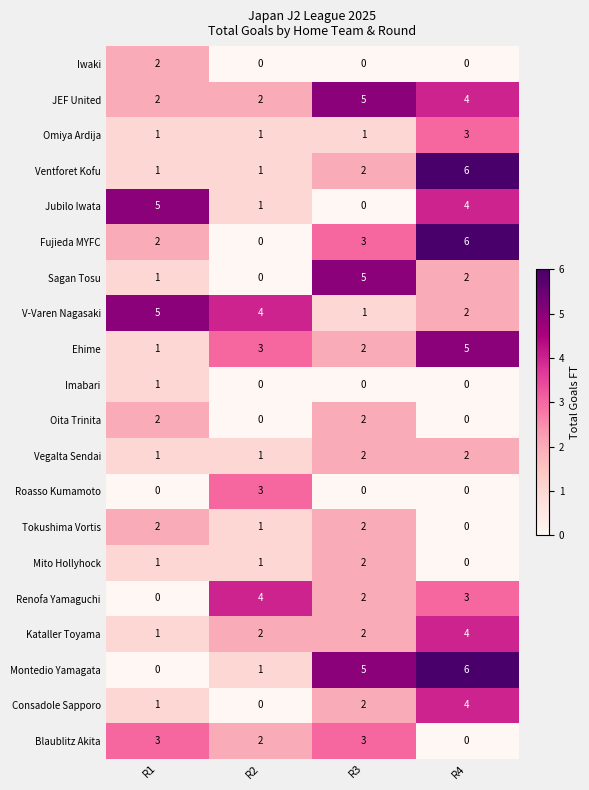

At how many categories does at least one series exceed 2?

4